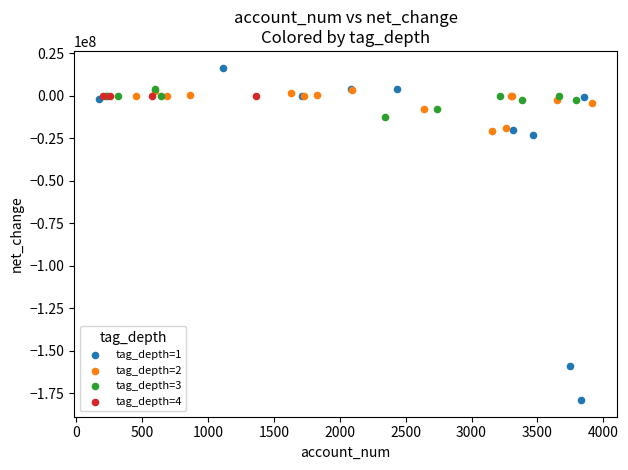

Which series reaches the maximum Y coordinate?

tag_depth=1